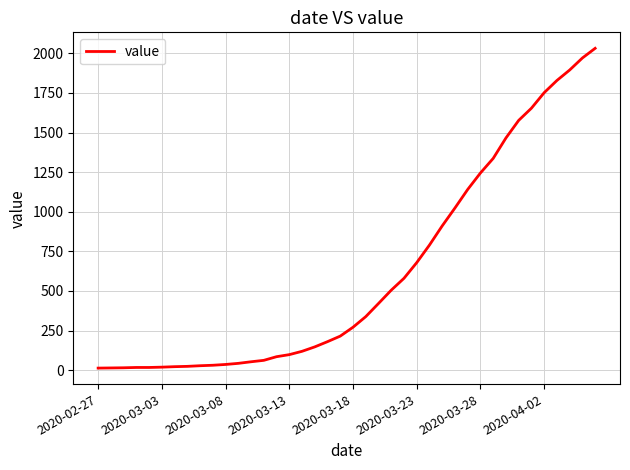

What is the maximum value shown in the chart?

2032